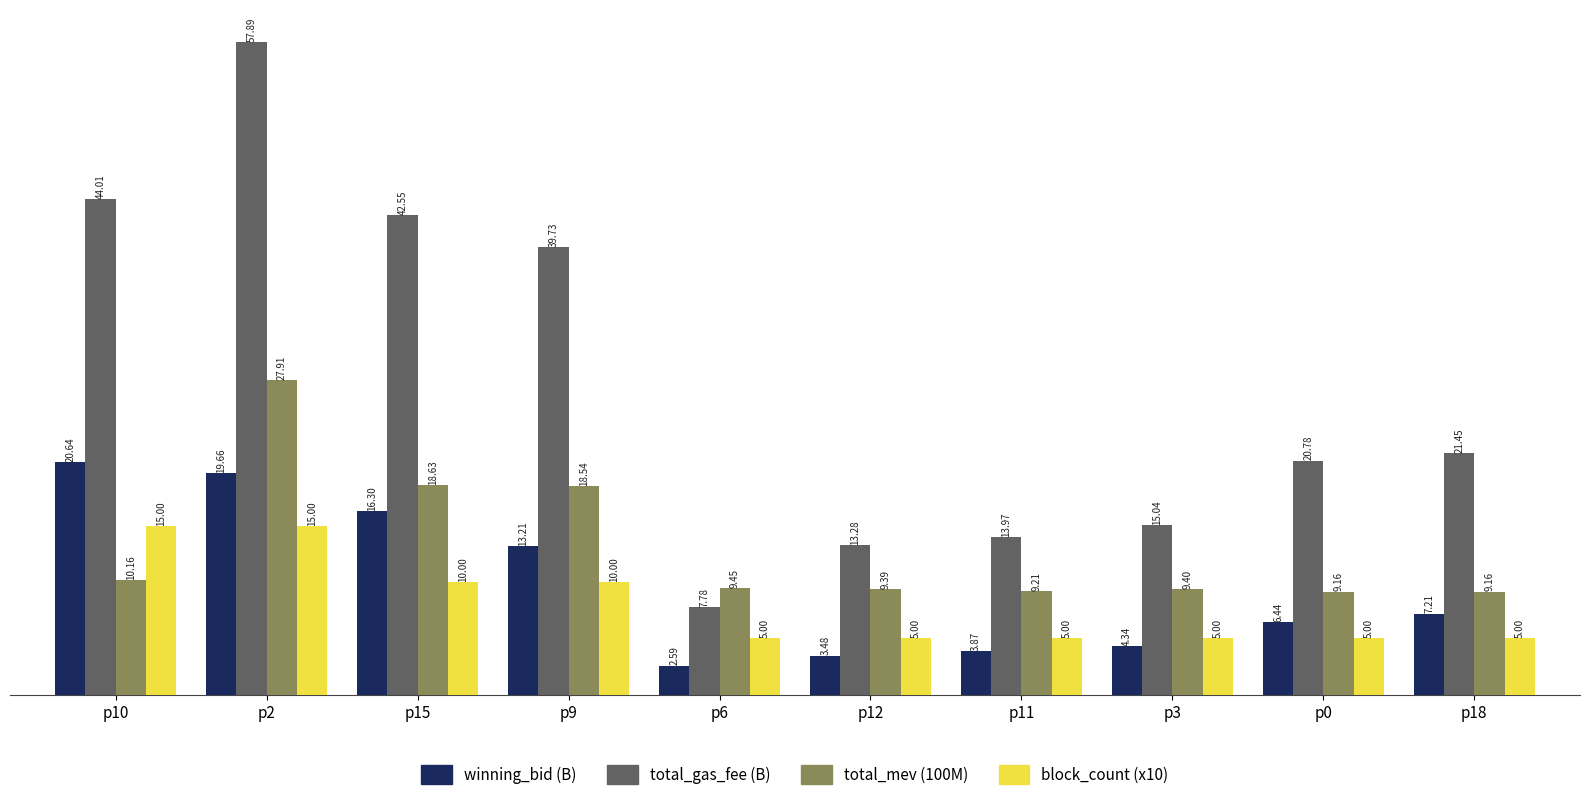

What is the difference between the highest and lowest values at p11?

10.1